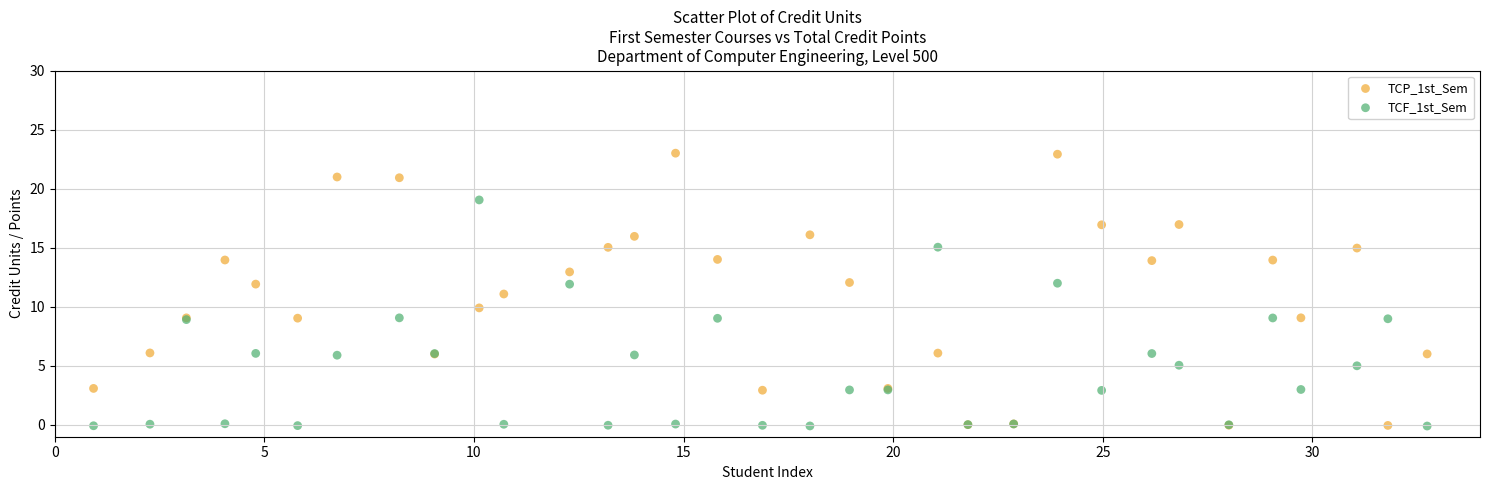

What are all the series names shown in the legend?

TCP_1st_Sem, TCF_1st_Sem